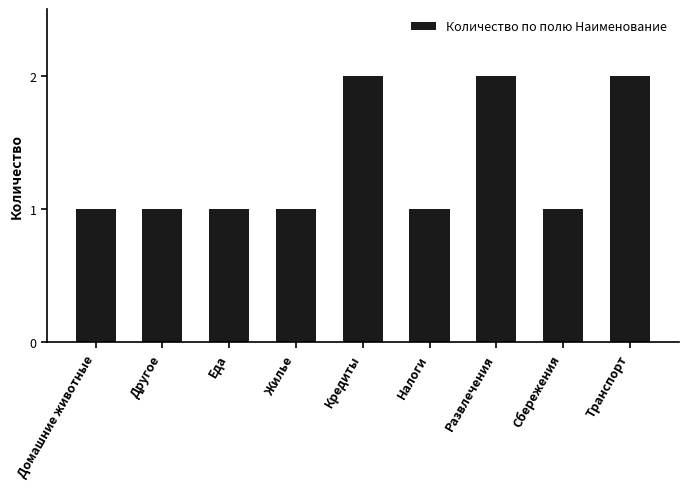

Count the number of data series in this chart.

1